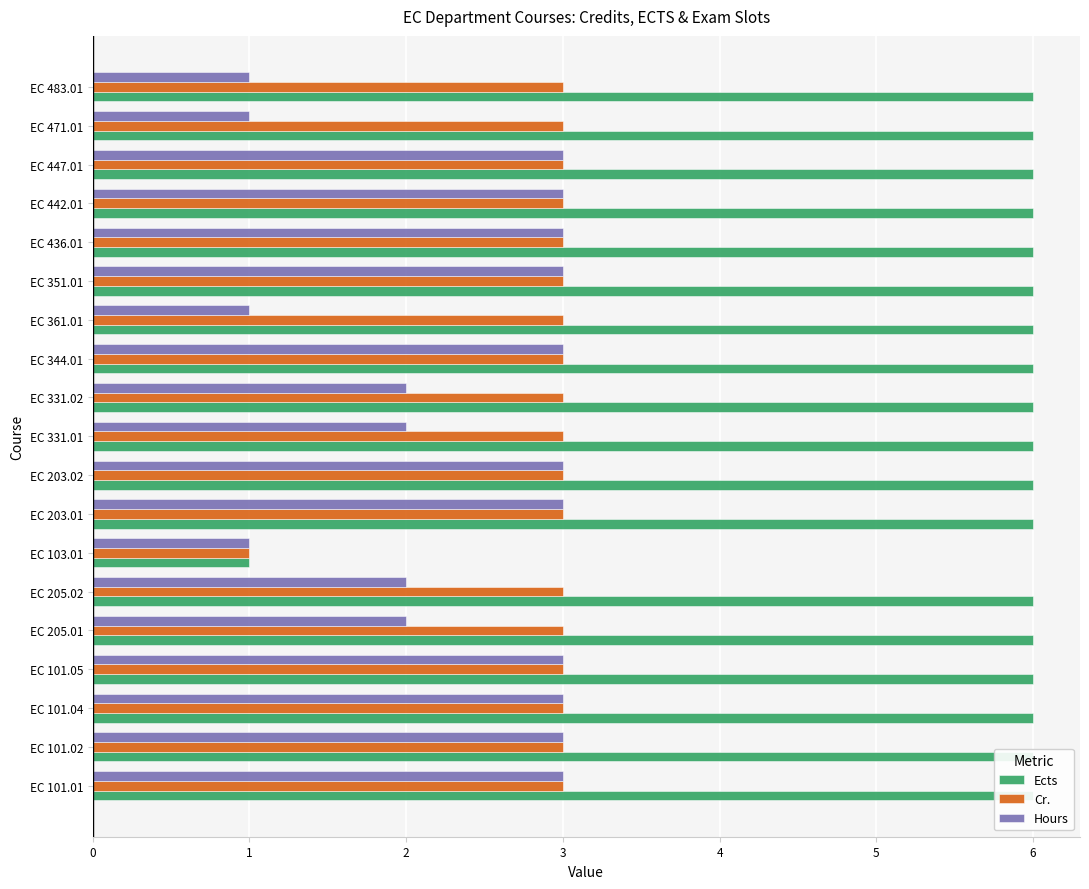

What is the spread (max minus min) of values at EC 205.01?

4